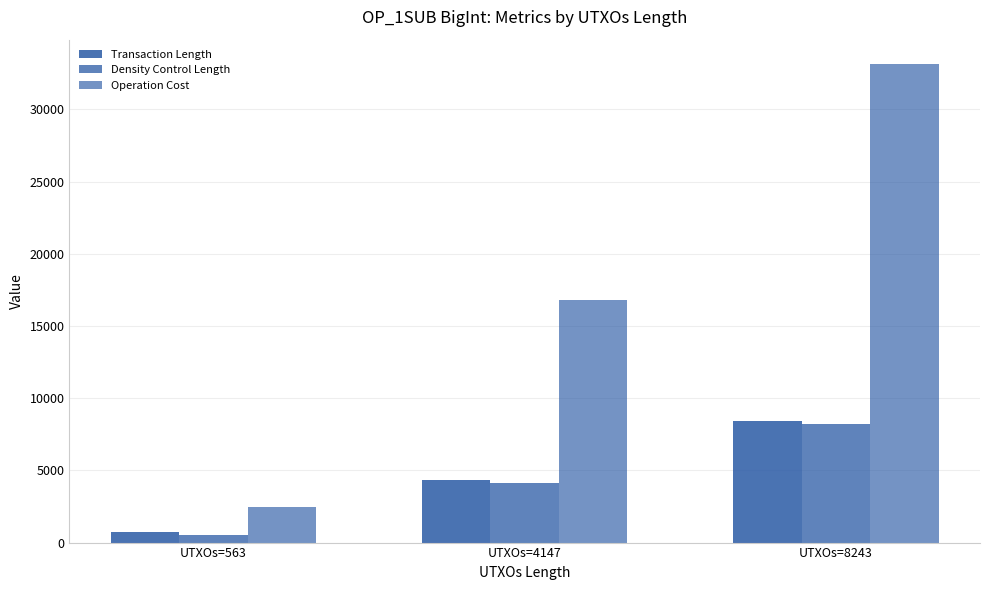

What is the sum of the Operation Cost values at UTXOs=8243 and UTXOs=563?

35624